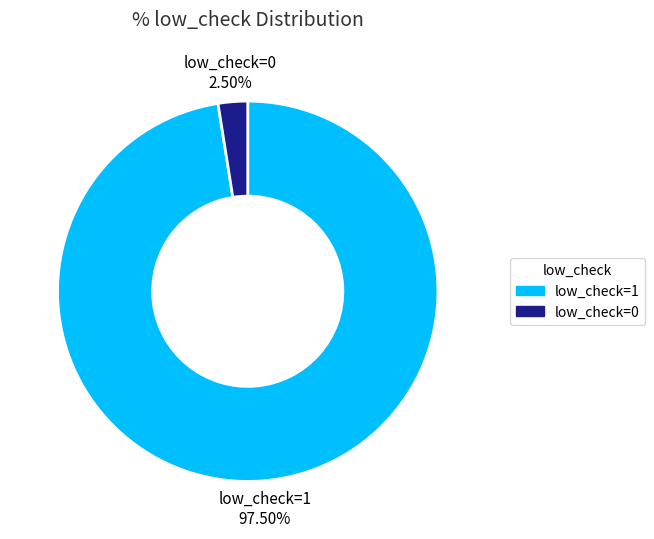

Combined, what portion of the pie is low_check=1 and low_check=0?

100.0%